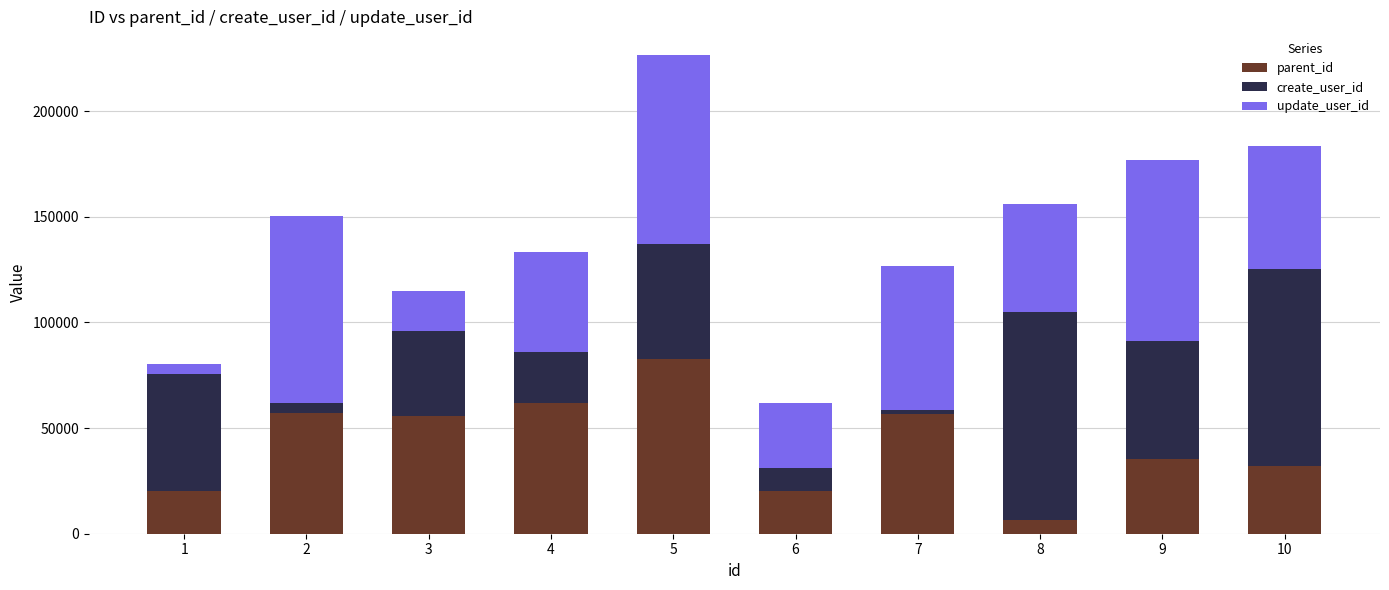

What is the sum of all parent_id values?

428732